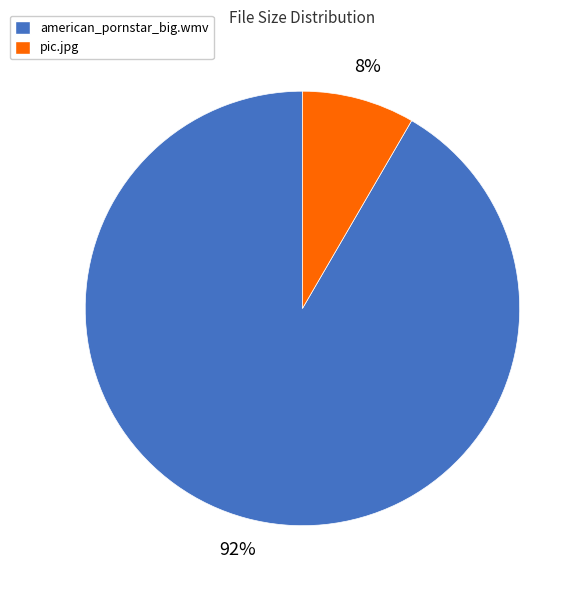

To the nearest percent, what is the combined percentage of pic.jpg and american_pornstar_big.wmv?

100%